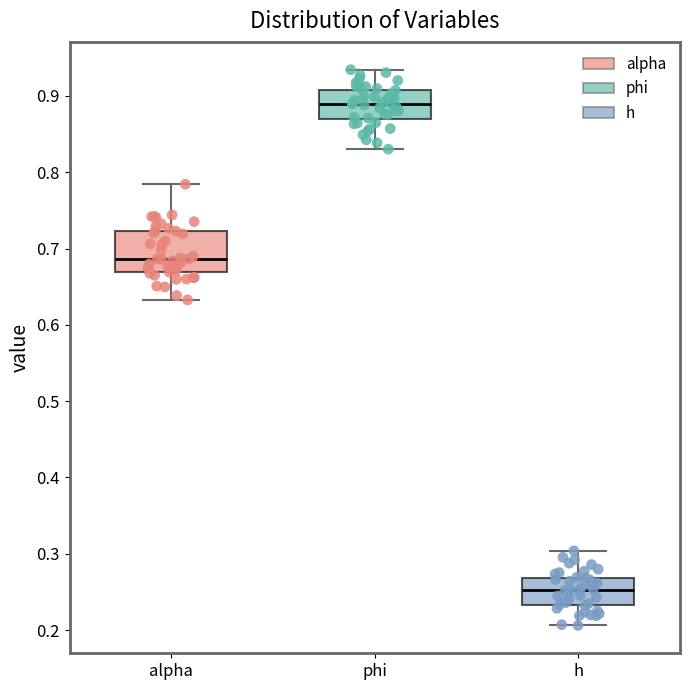

Where does the lower whisker of the box for alpha end on the y-axis? The values are not printed on the chart, so give them approximately, as read against the axis.

0.63